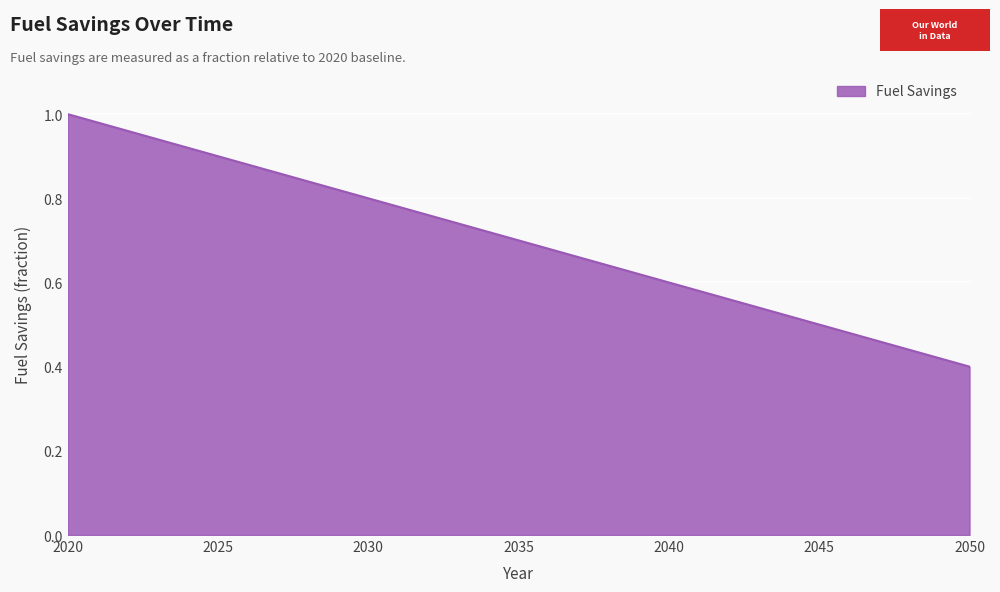

List the labels in order of value, smallest first.

2050, 2049, 2048, 2047, 2046, 2045, 2044, 2043, 2042, 2041, 2040, 2039, 2038, 2037, 2036, 2035, 2034, 2033, 2032, 2031, 2030, 2029, 2028, 2027, 2026, 2025, 2024, 2023, 2022, 2021, 2020